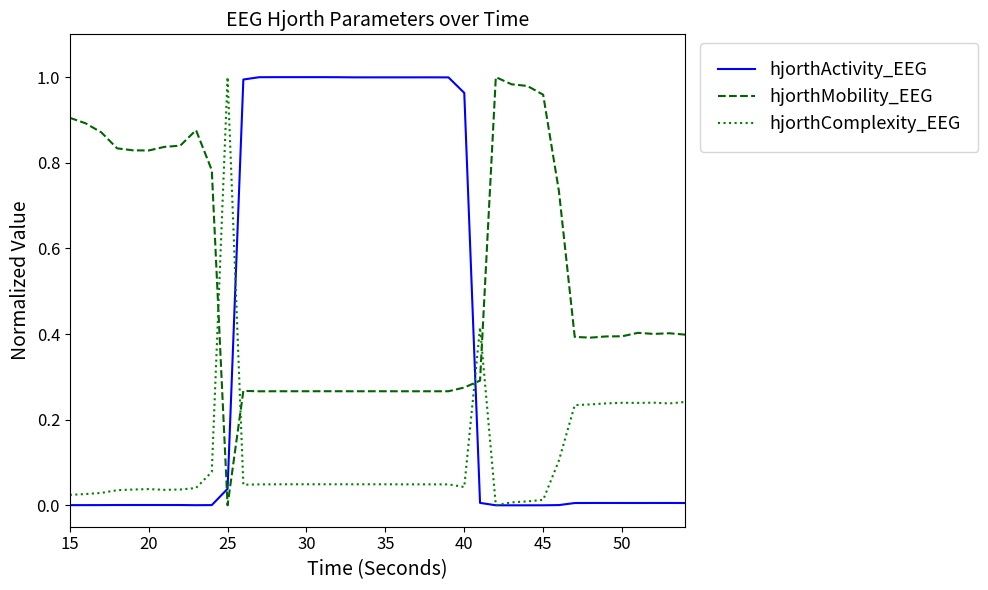

Which series ends up on top after the final intersection of hjorthActivity_EEG and hjorthMobility_EEG?

hjorthMobility_EEG